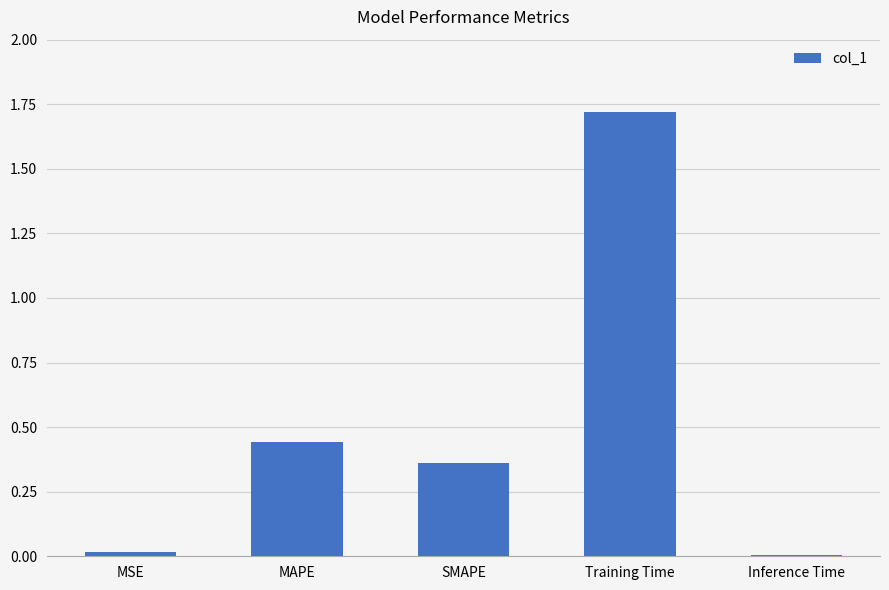

What is the sum of all values?

2.6